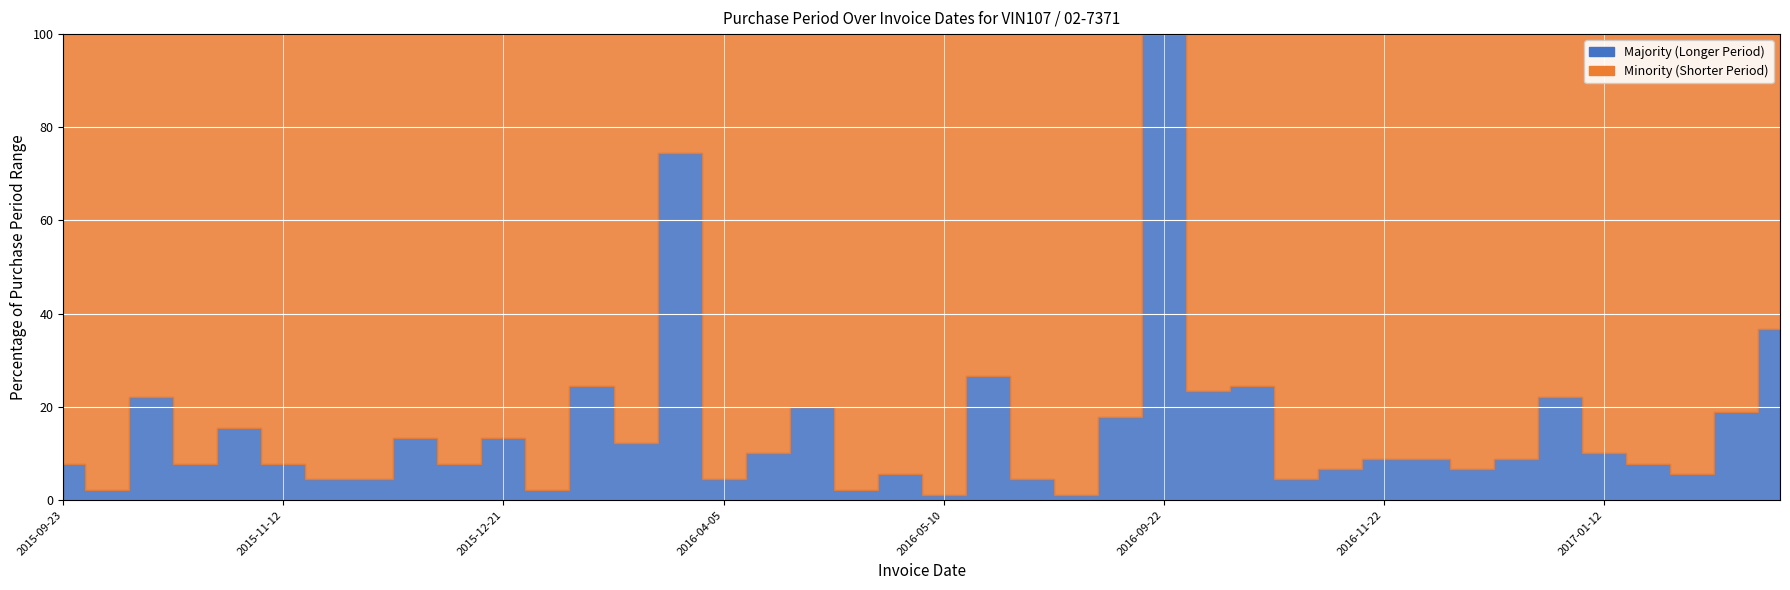

What is the label of the 20th point from the right?

2016-05-10